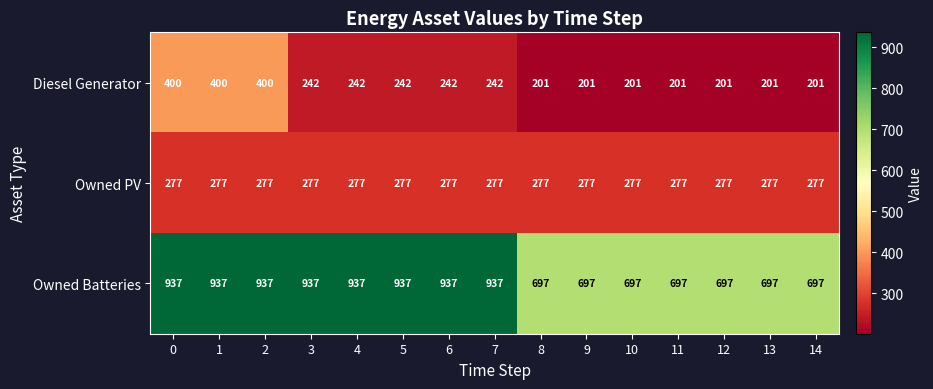

True or false: Owned Batteries has a value of 937 at 0.

True